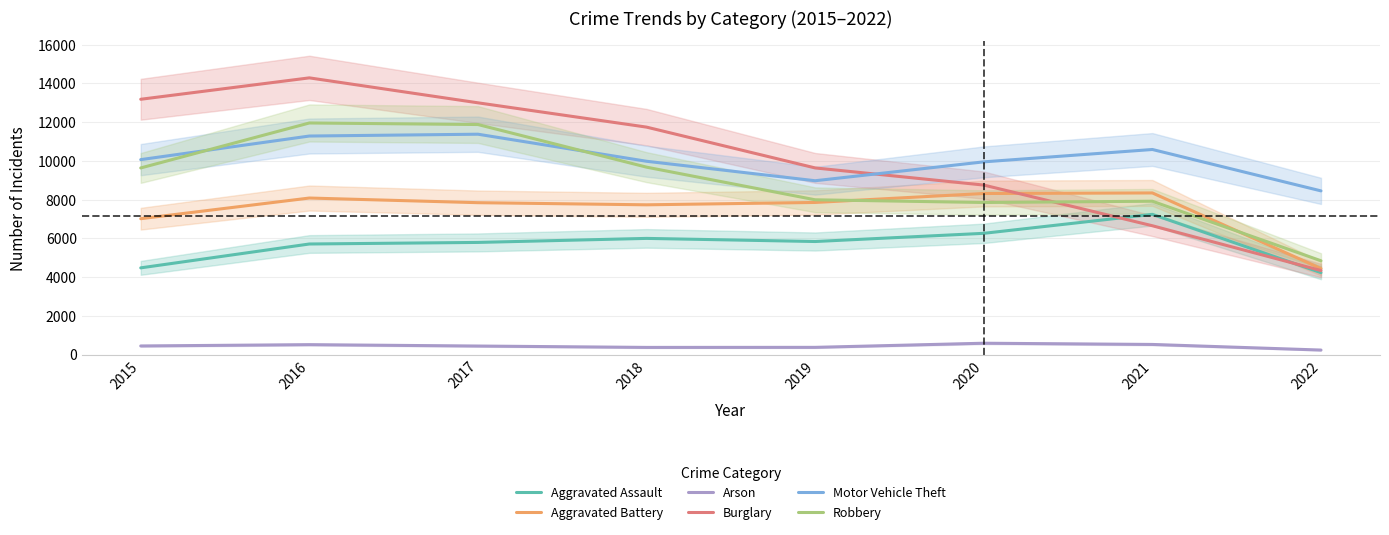

Which series changed the most between 2020 and 2022?

Burglary